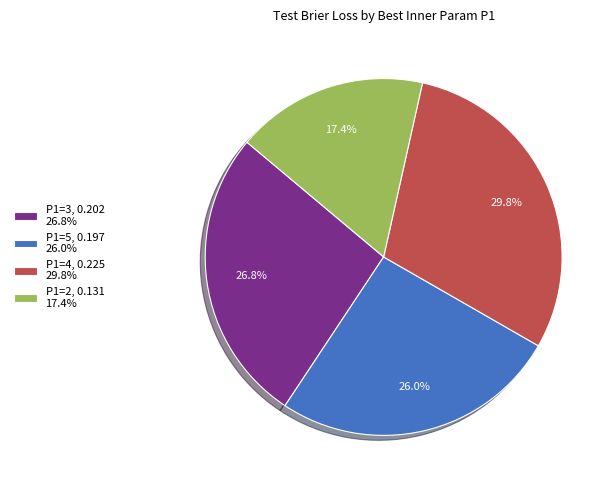

To the nearest percent, what is the average slice percentage?

25%